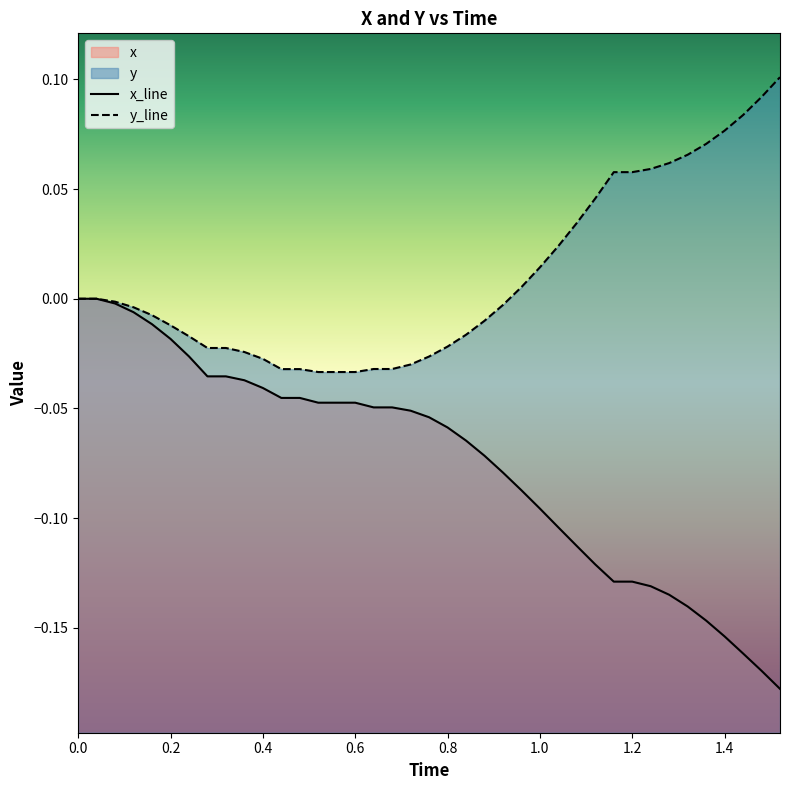

What is the maximum value shown in the chart?

0.1